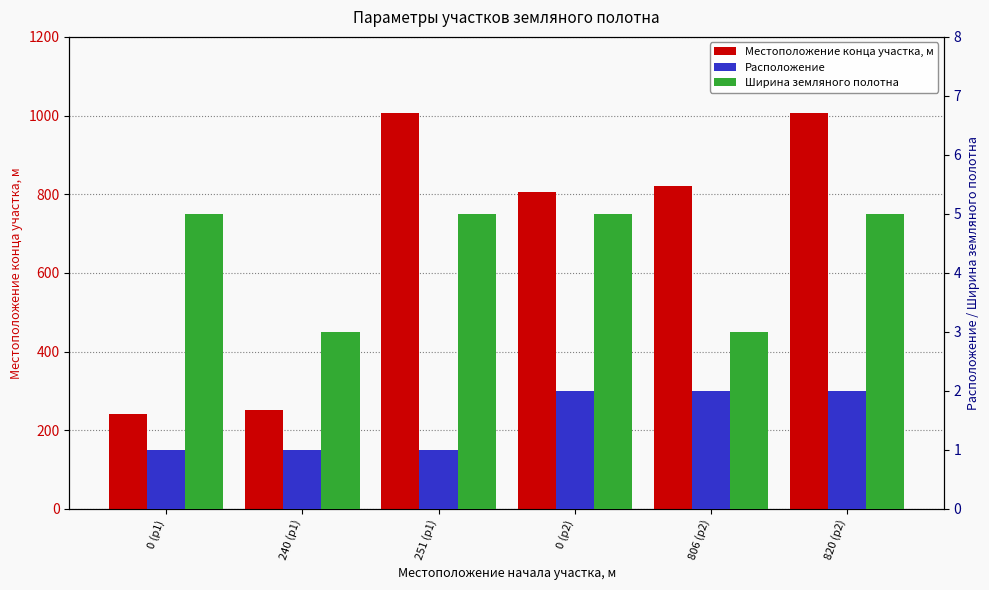

Which category has the lowest value in the Ширина земляного полотна series?

240 (р1)